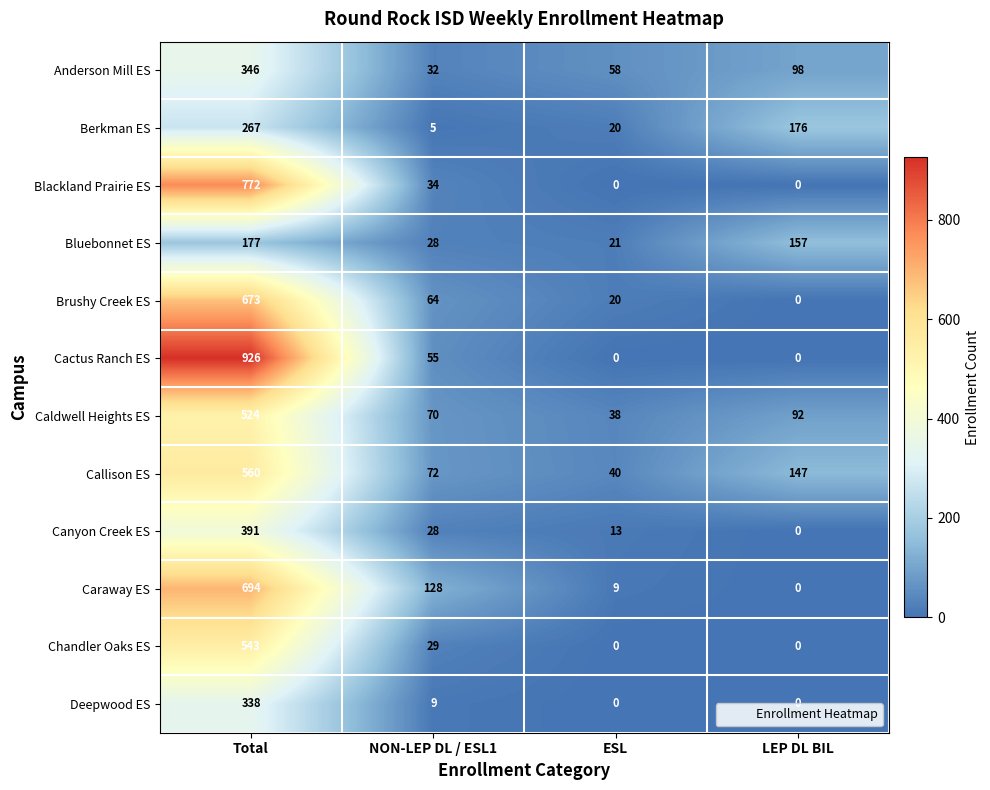

List the series in order of their peak value, lowest first.

Bluebonnet ES, Berkman ES, Deepwood ES, Anderson Mill ES, Canyon Creek ES, Caldwell Heights ES, Chandler Oaks ES, Callison ES, Brushy Creek ES, Caraway ES, Blackland Prairie ES, Cactus Ranch ES